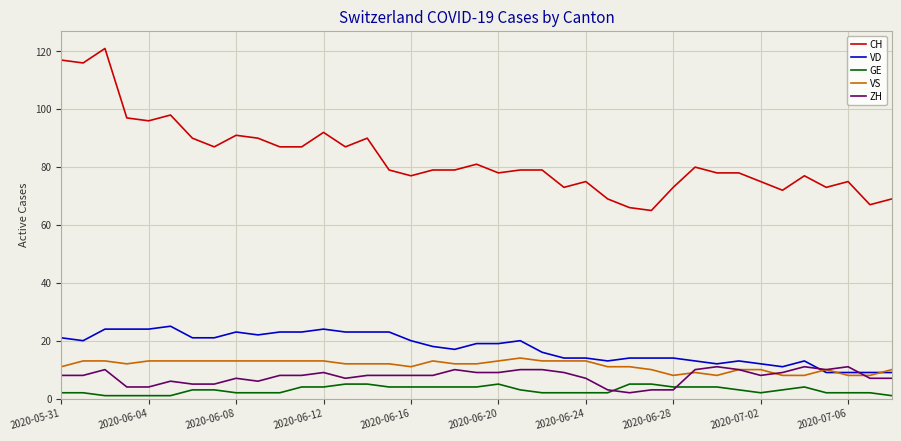

Does the chart have visible grid lines?

Yes